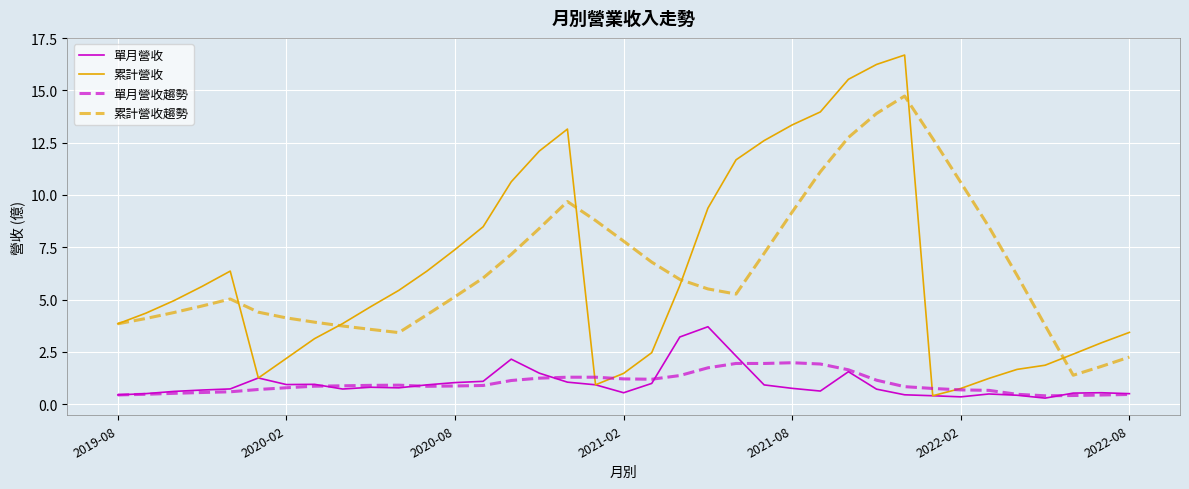

True or false: 累計營收趨勢 and 單月營收 cross at least once.

False